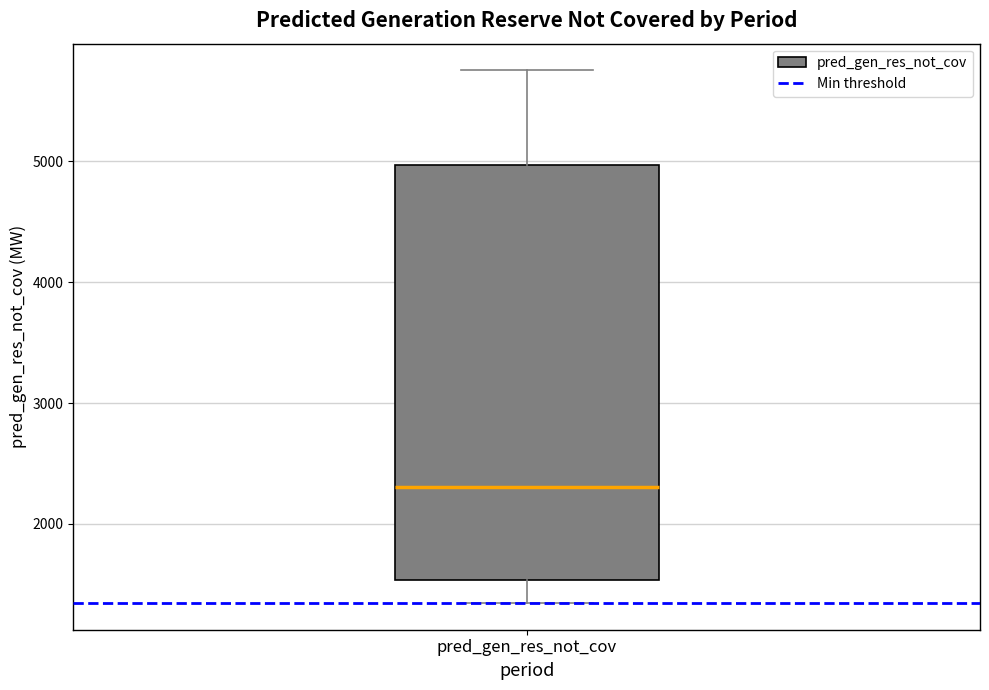

Read this box plot against the y-axis: the position of the median line, the range covered by the box, and the ends of both whiskers. The values are not printed on the chart, so give them approximately, as read against the axis.

median 2300, box 1500 to 5000, whiskers 1300 to 5800